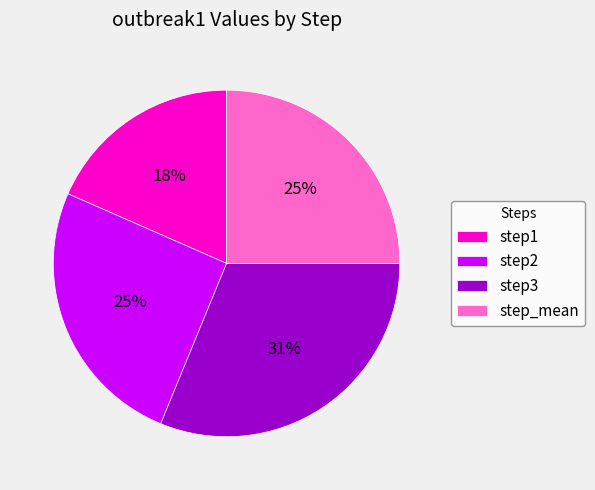

Is the sum of step1 and step2 greater than half?

No